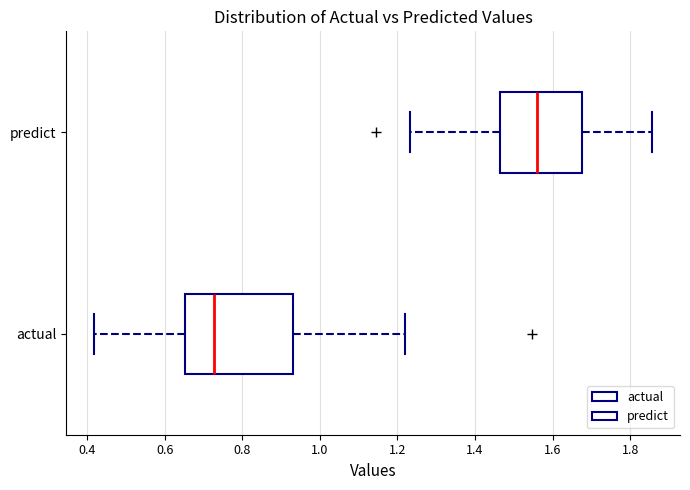

Where does the right whisker of the box for predict end on the x-axis? The values are not printed on the chart, so give them approximately, as read against the axis.

1.86